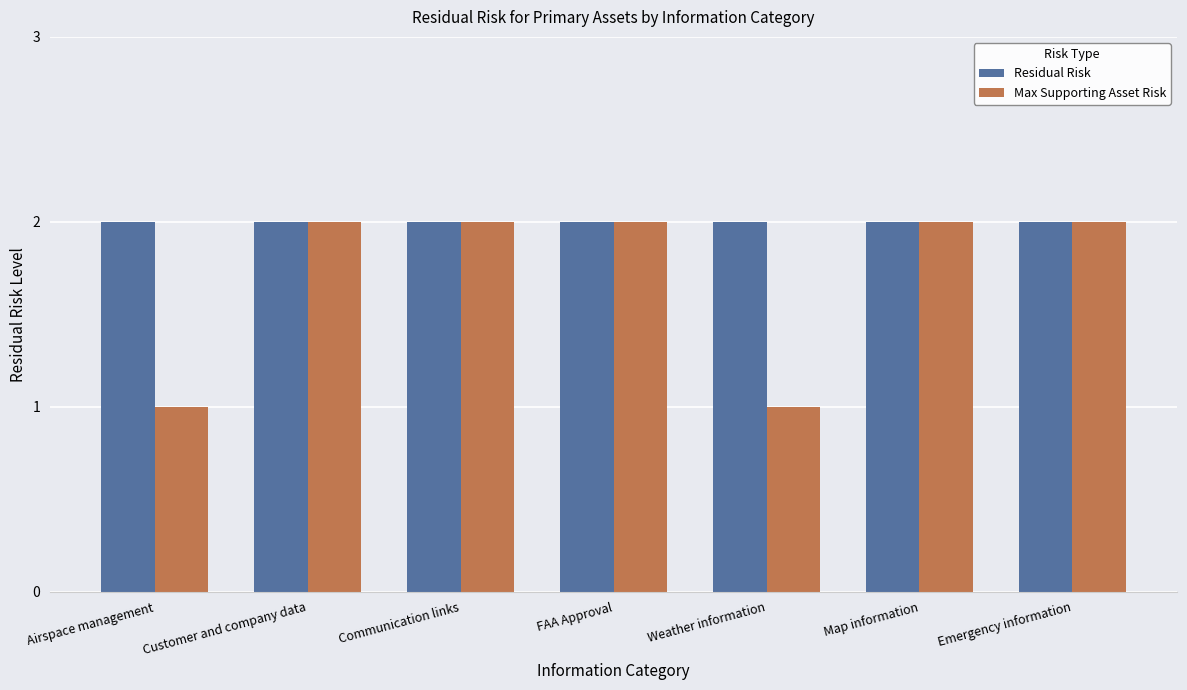

What are all the series names shown in the legend?

Residual Risk, Max Supporting Asset Risk